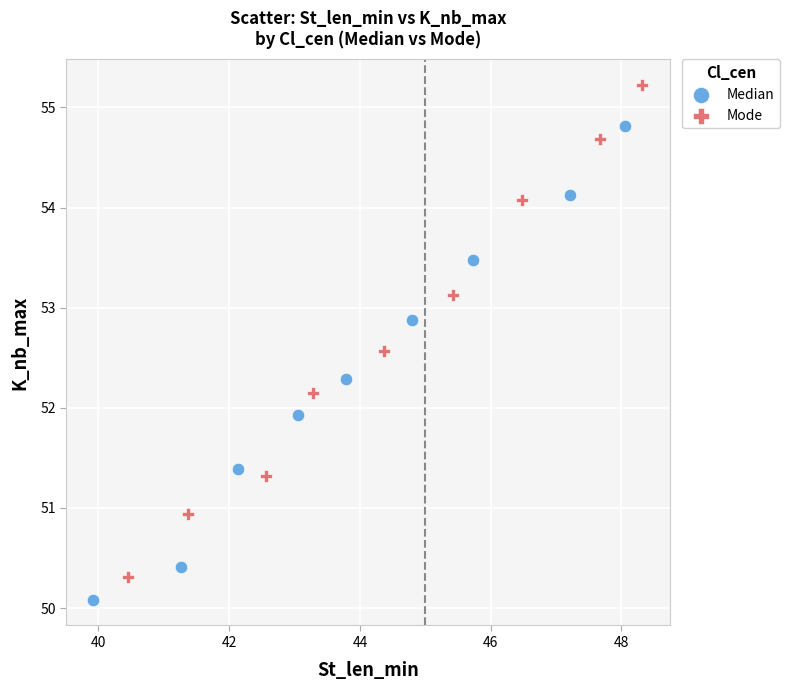

Which series has the largest Y range (max minus min)?

Mode